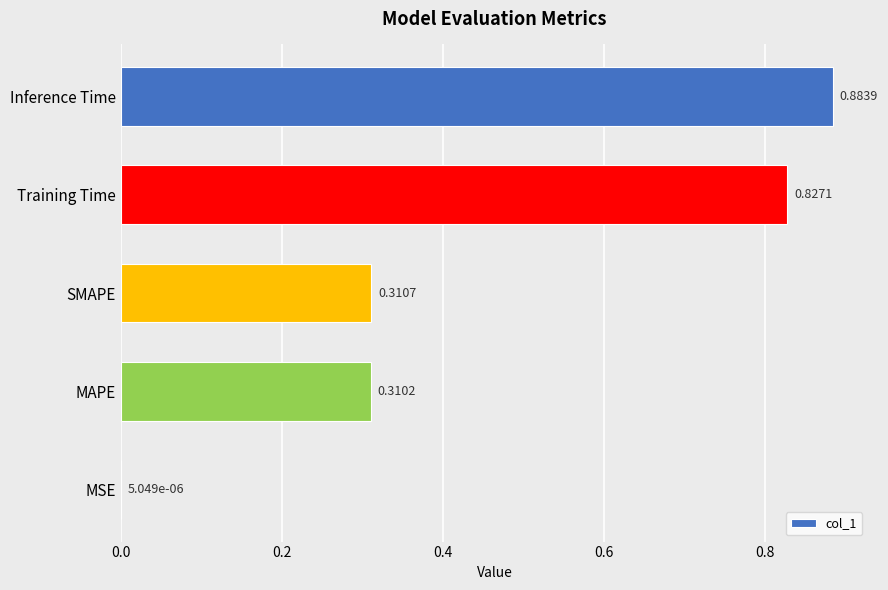

At which label is the value closest to 0?

MSE